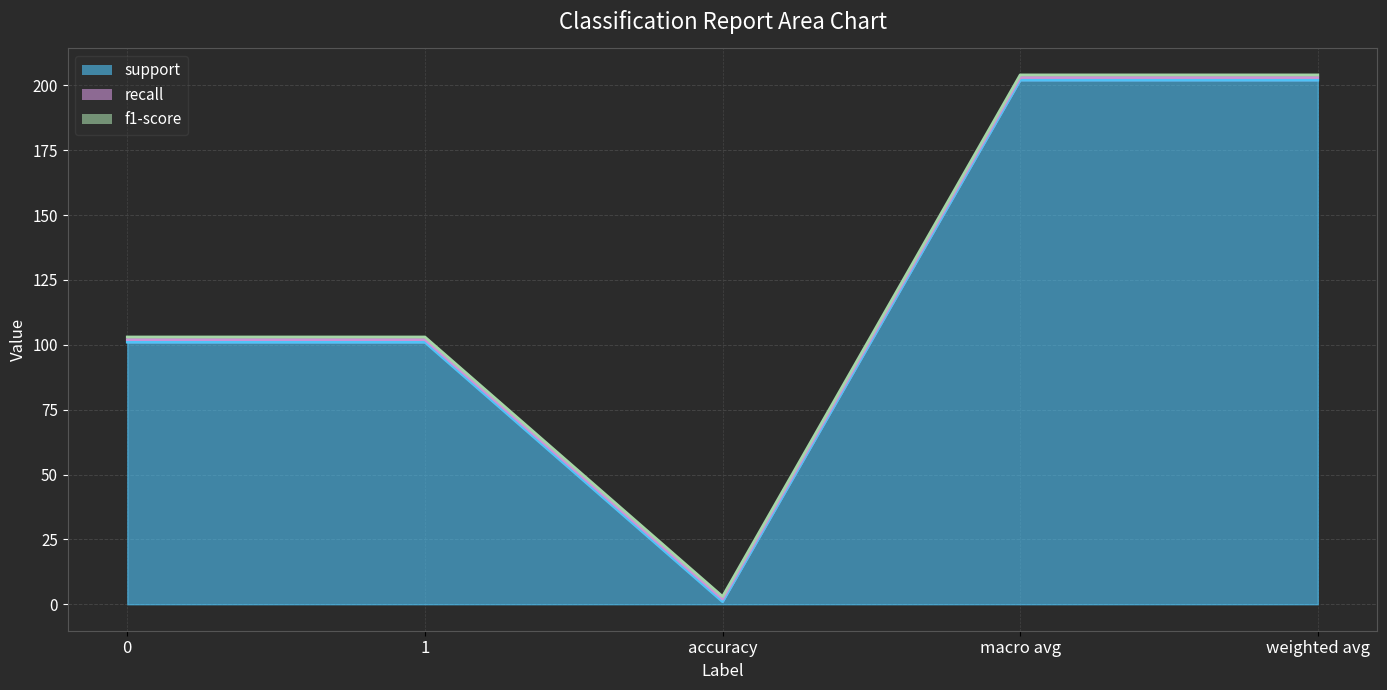

What is the total value across all series at weighted avg?

204